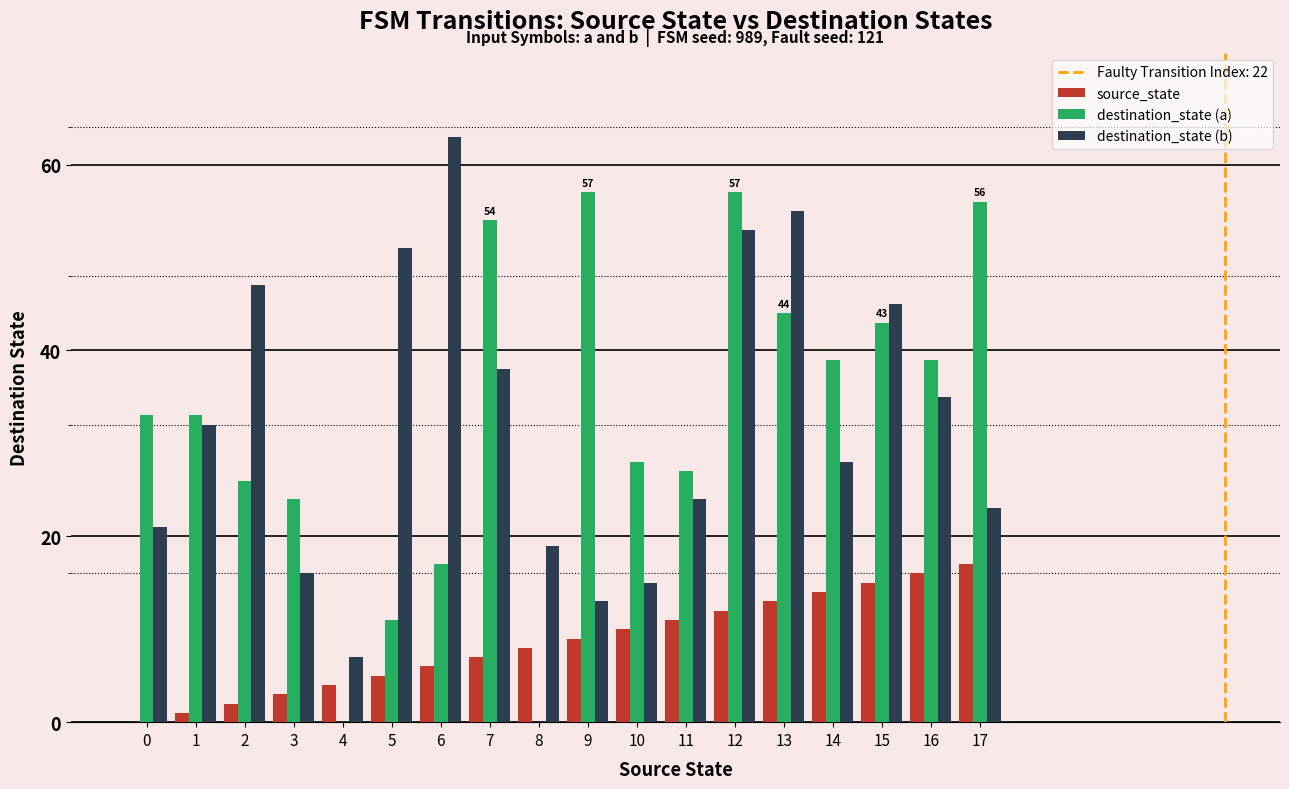

Read the destination_state (b) value at 11, to the nearest 5.

25